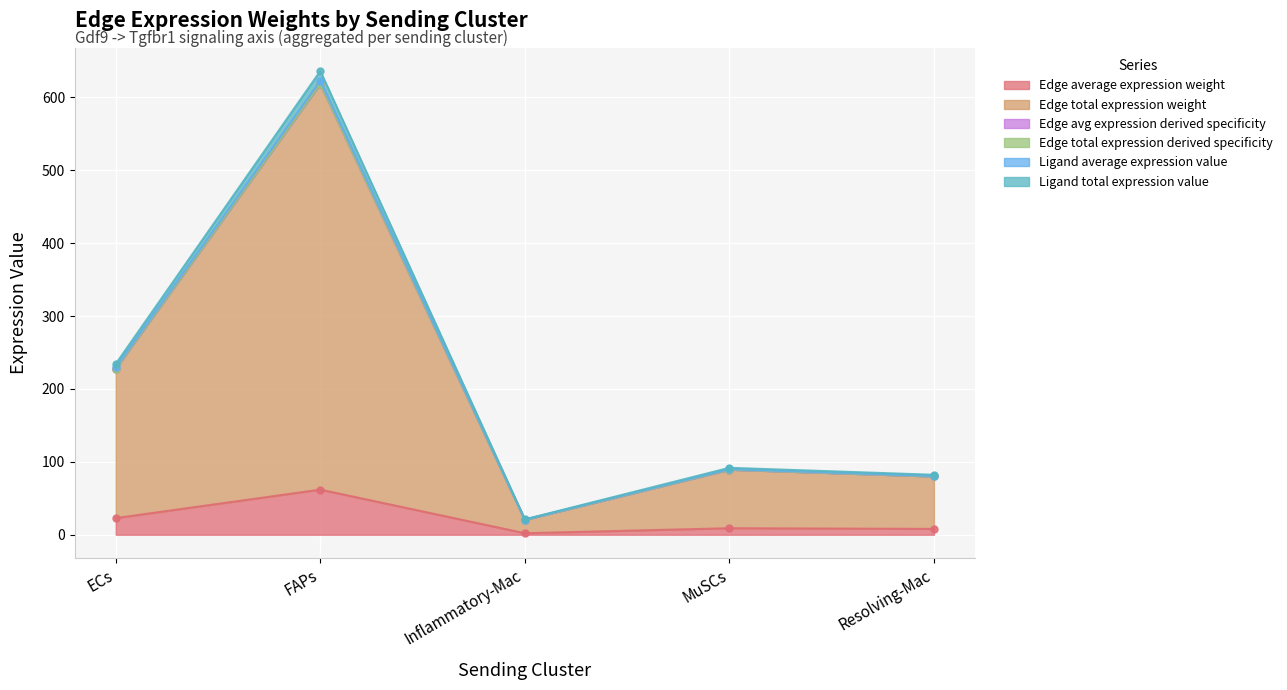

Is it true that Edge average expression weight equals 22.8 at ECs?

True